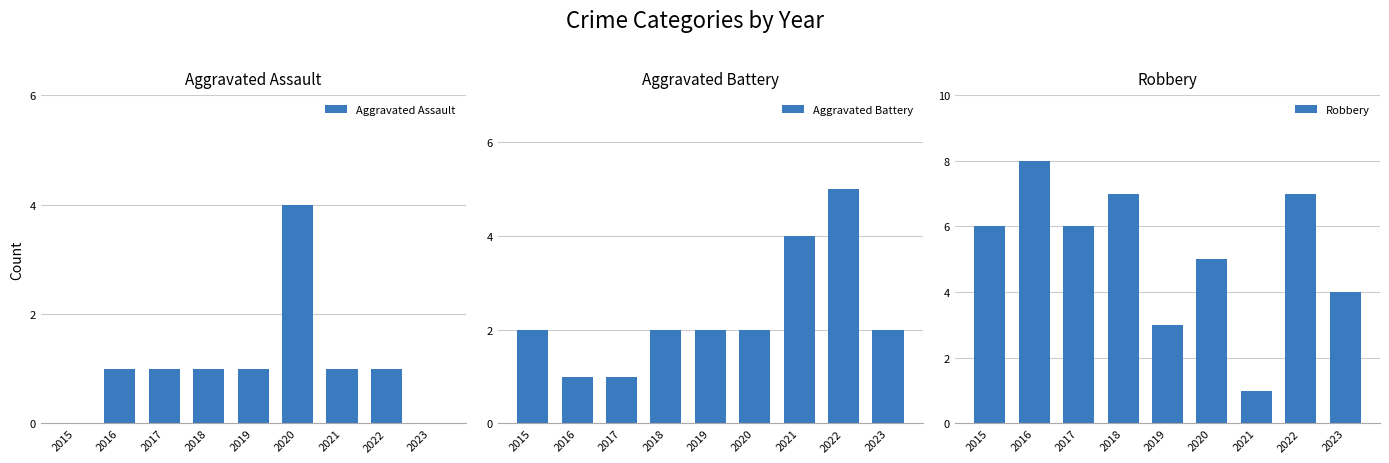

At how many categories does at least one series exceed 1?

9